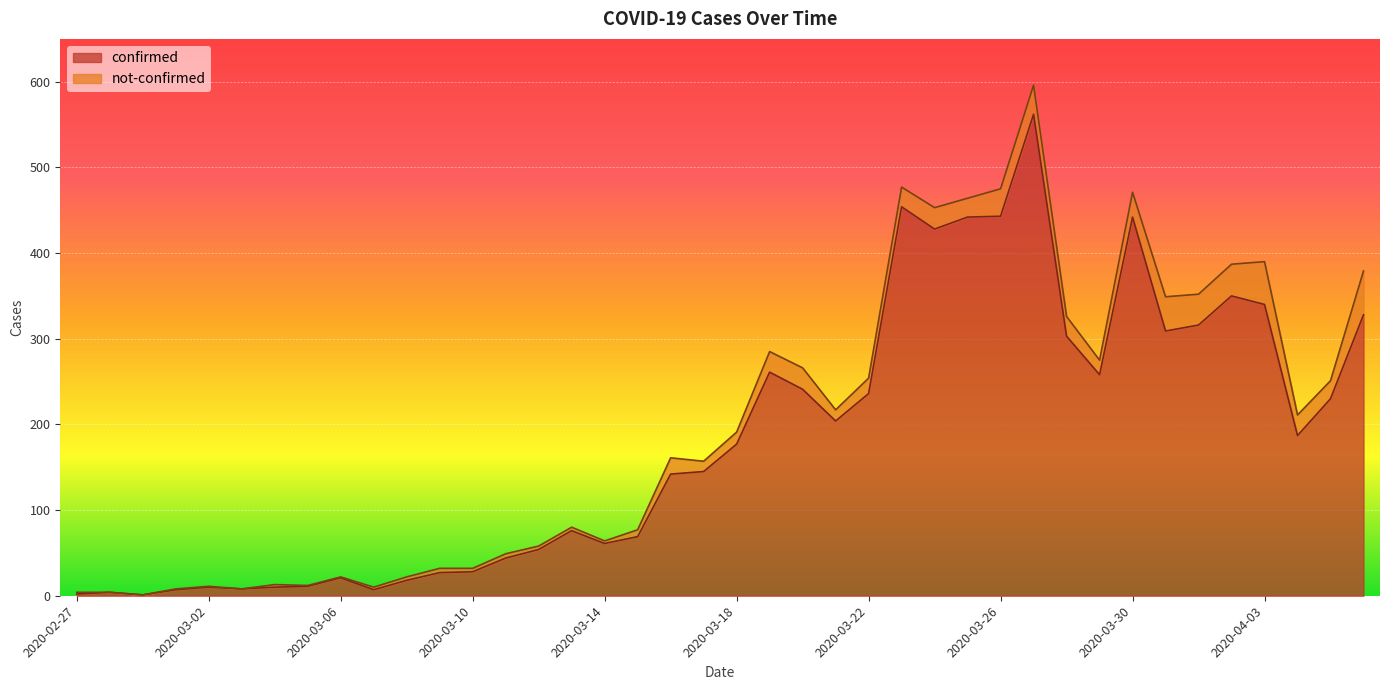

Does the chart display data point markers on the line(s)?

No